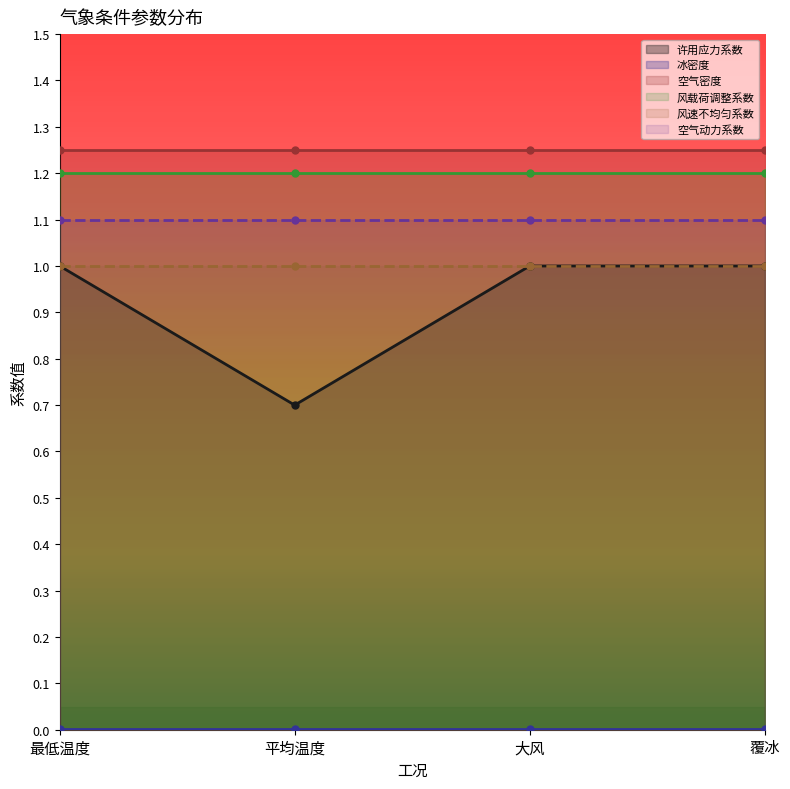

List the labels in order of 空气密度 value, smallest first.

最低温度, 平均温度, 大风, 覆冰